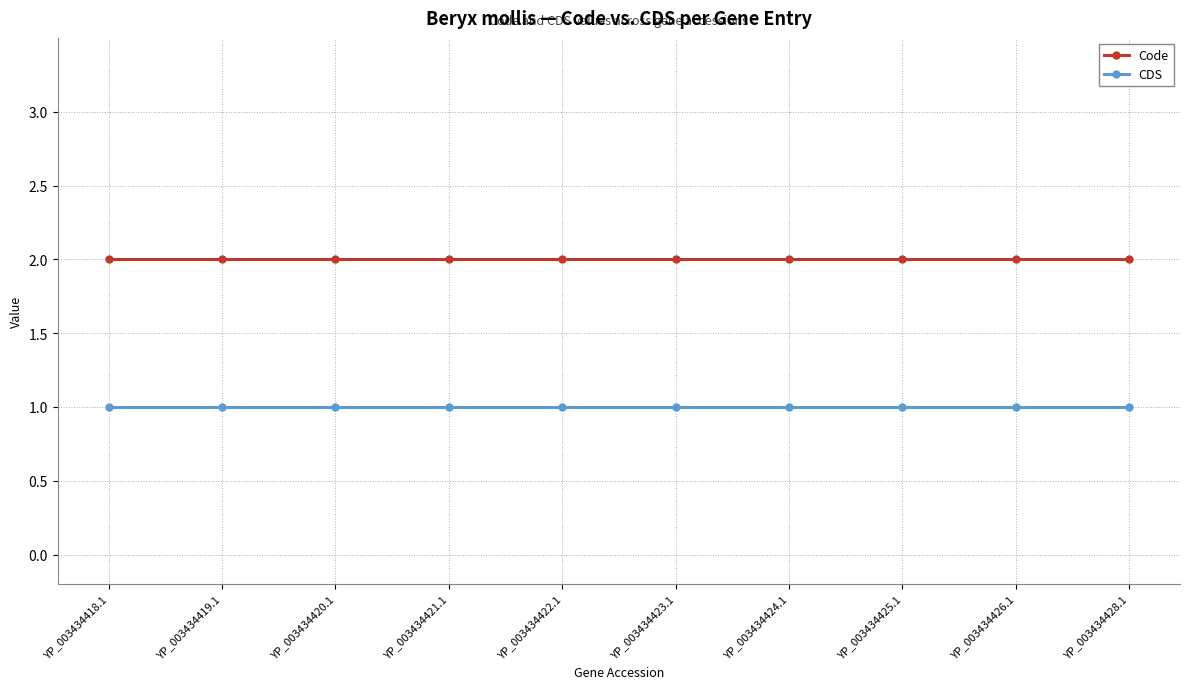

Rank the series by their maximum value, from highest to lowest.

Code, CDS